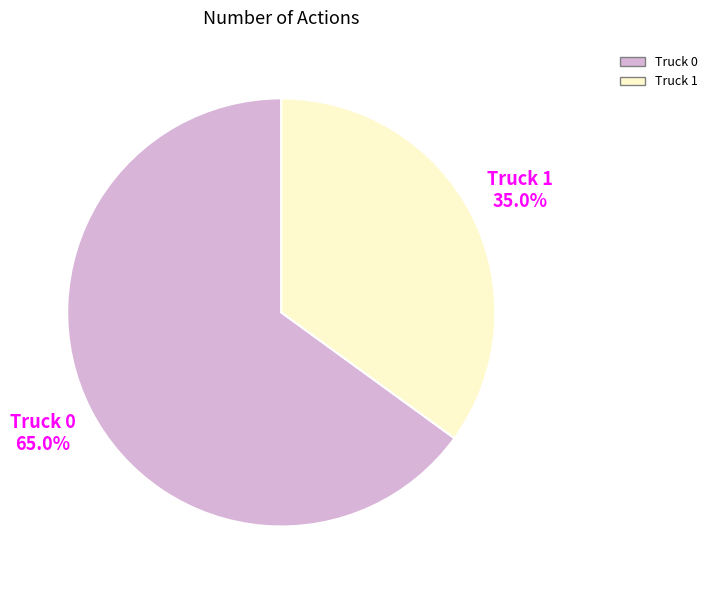

The Truck 1 slice represents 47% of the pie. True or false?

False